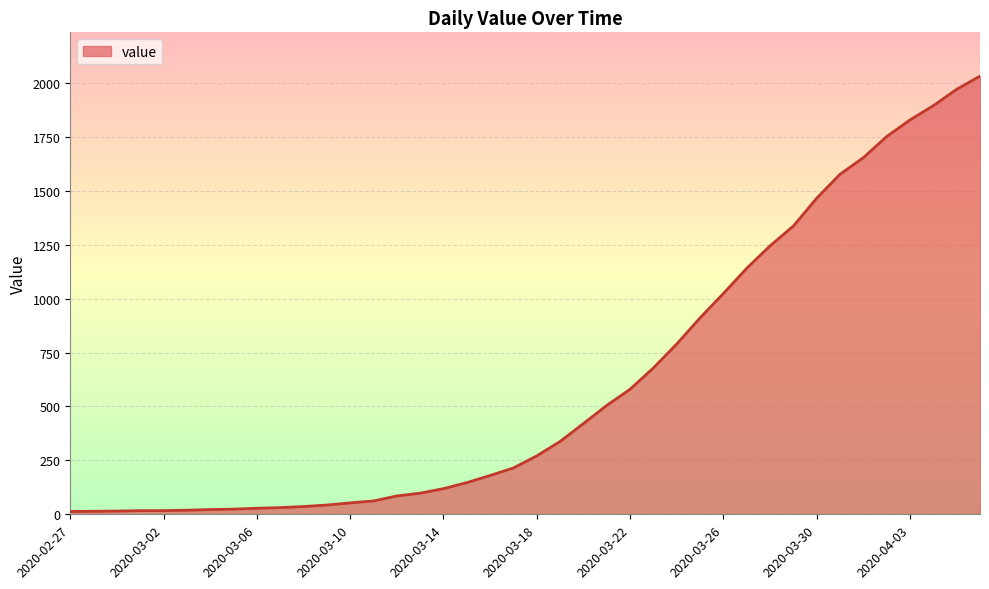

What is the greatest value displayed?

2032